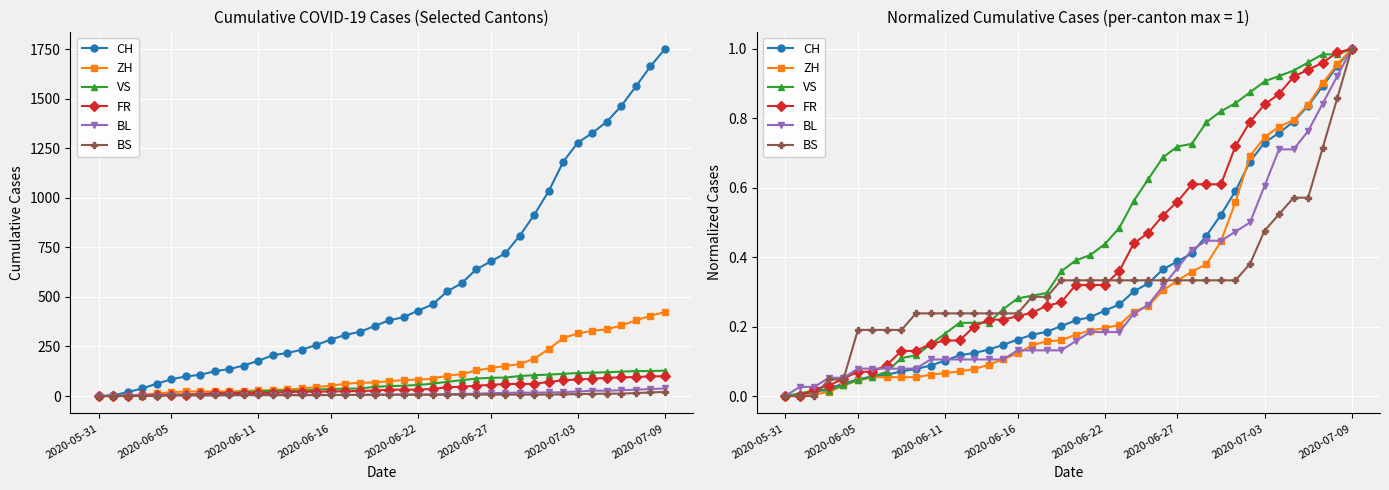

How many positive values does the VS series have?

39